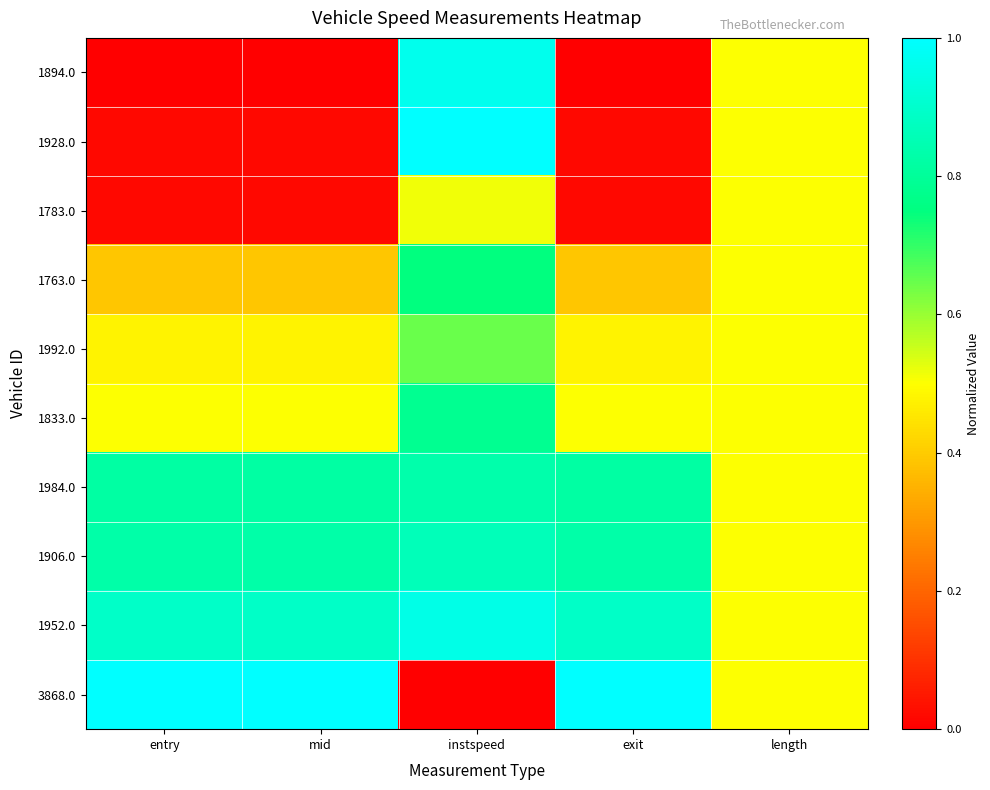

Rank the series by their maximum value, from highest to lowest.

1928.0, 3868.0, 1894.0, 1952.0, 1906.0, 1984.0, 1833.0, 1763.0, 1992.0, 1783.0